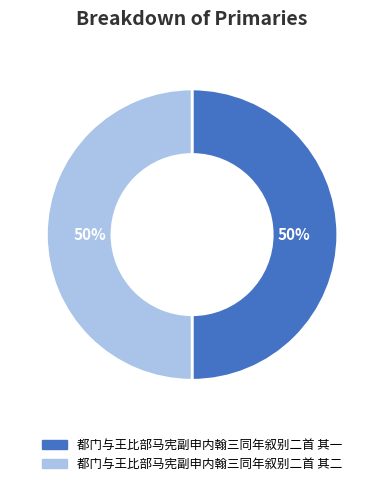

To the nearest percent, what percentage of the pie is 都门与王比部马宪副申内翰三同年叙别二首 其二?

50%